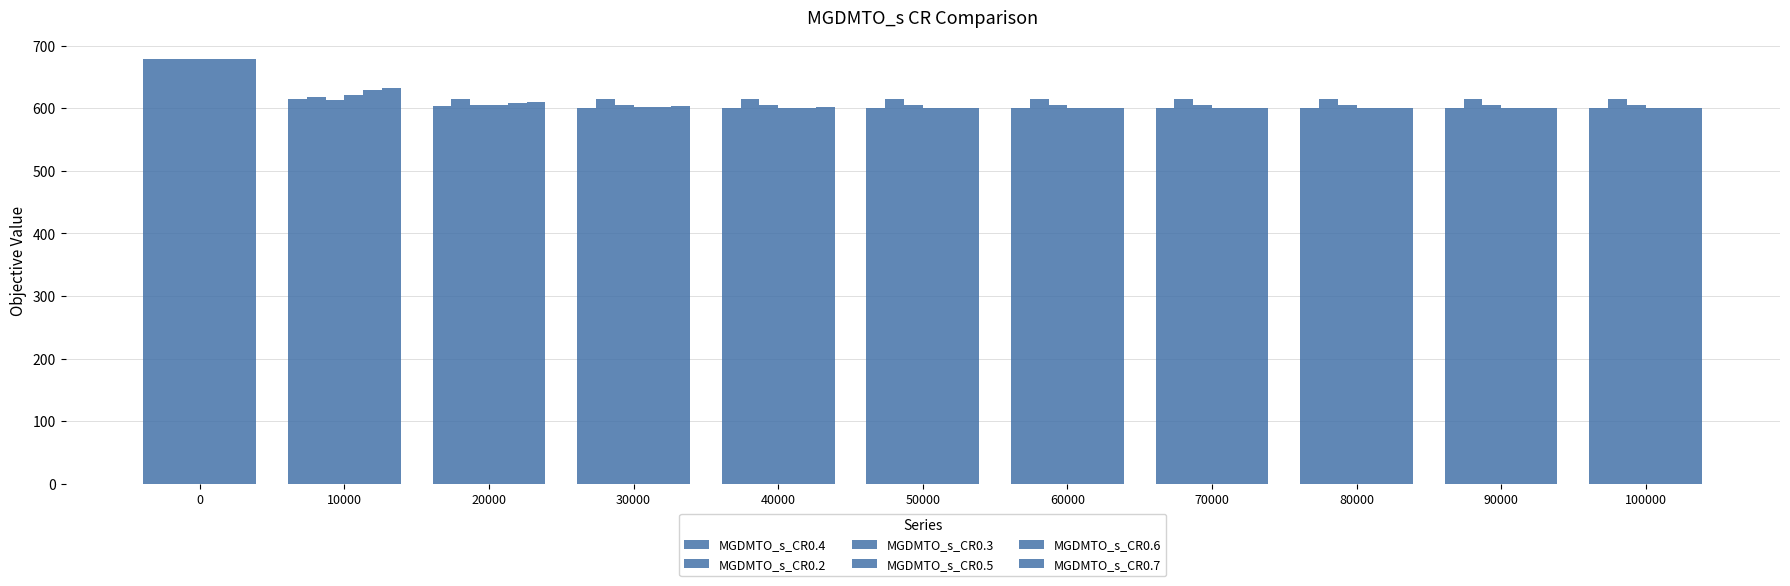

How many bars are there in total?

66